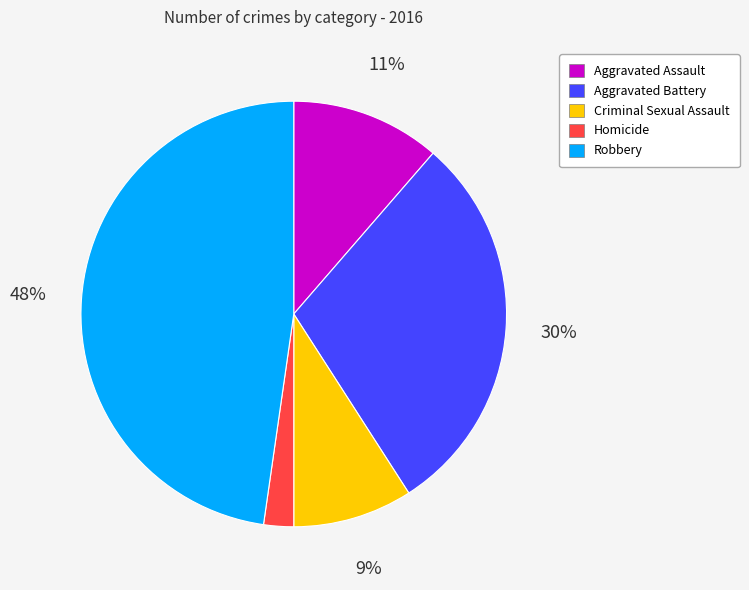

The Robbery slice represents 48% of the pie. True or false?

True